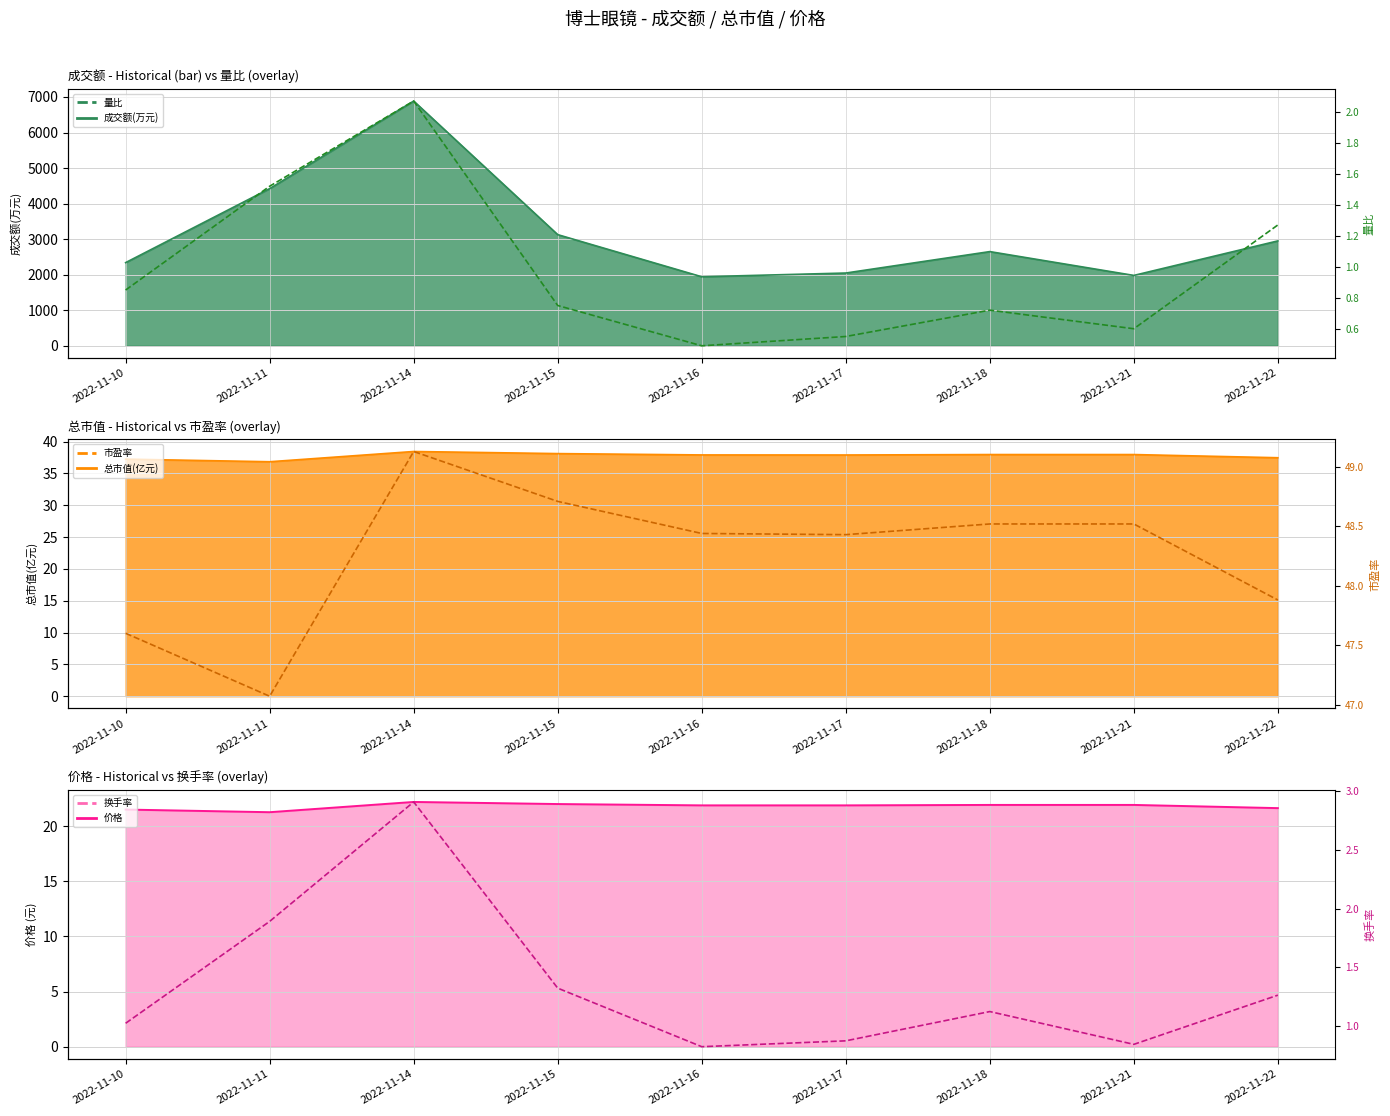

What value does the 成交额(万元) line series have at 2022-11-15?

3127.0